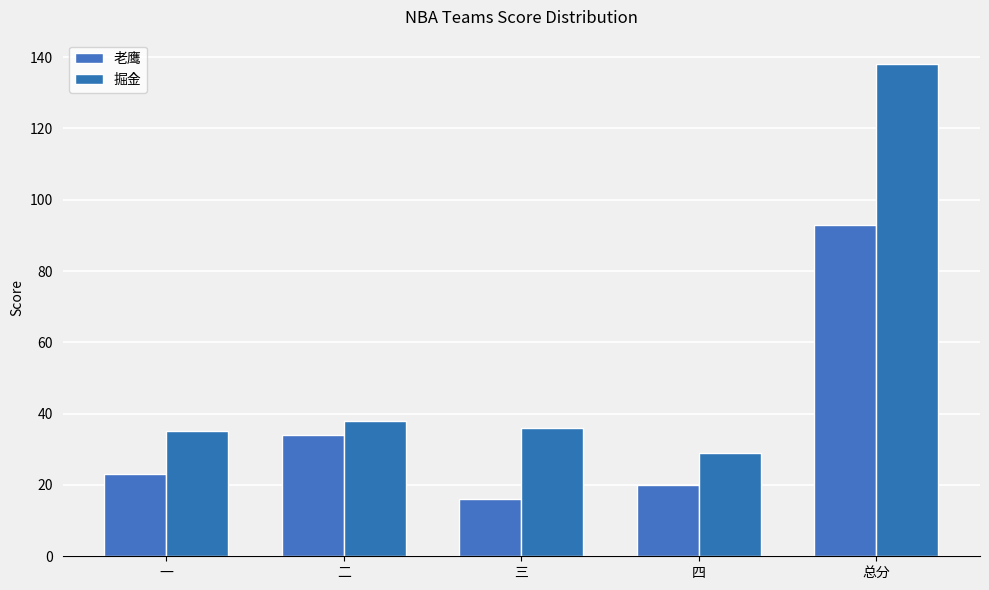

What is the sum of all 掘金 values?

276